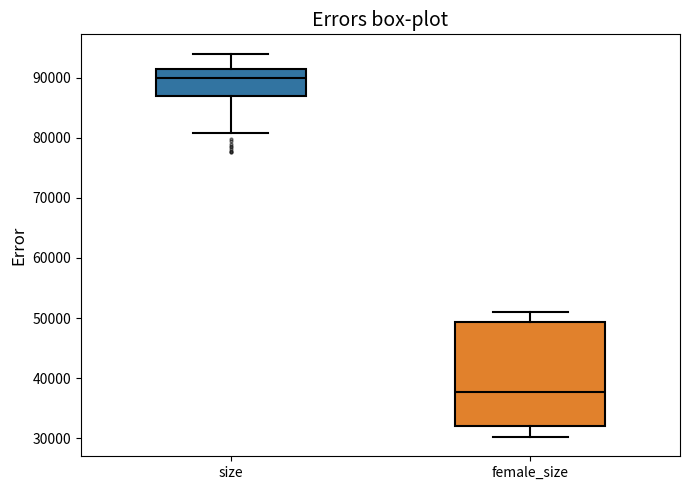

Reading left to right, transcribe this box plot: for each box, give where its median line is, the range the box spans, and where its two whiskers end, as read against the y-axis. The values are not printed on the chart, so give them approximately, as read against the axis.

size: median 90000, box 87000 to 91000, whiskers 81000 to 94000
female_size: median 38000, box 32000 to 49000, whiskers 30000 to 51000